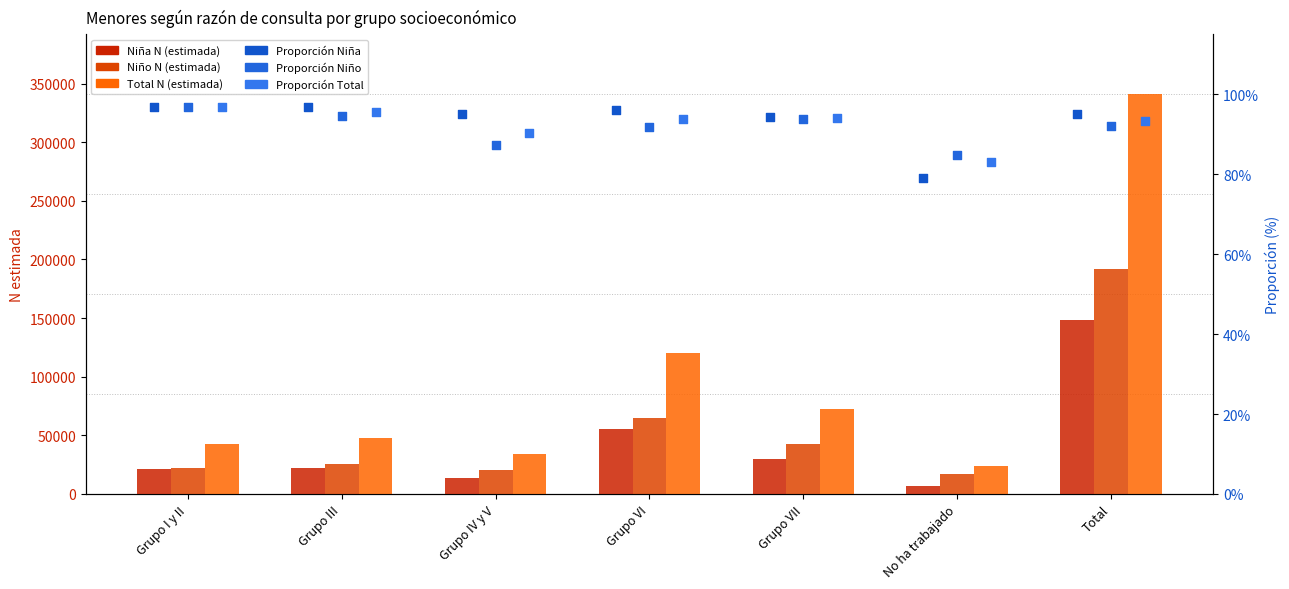

At how many categories does at least one series exceed 147056?

1